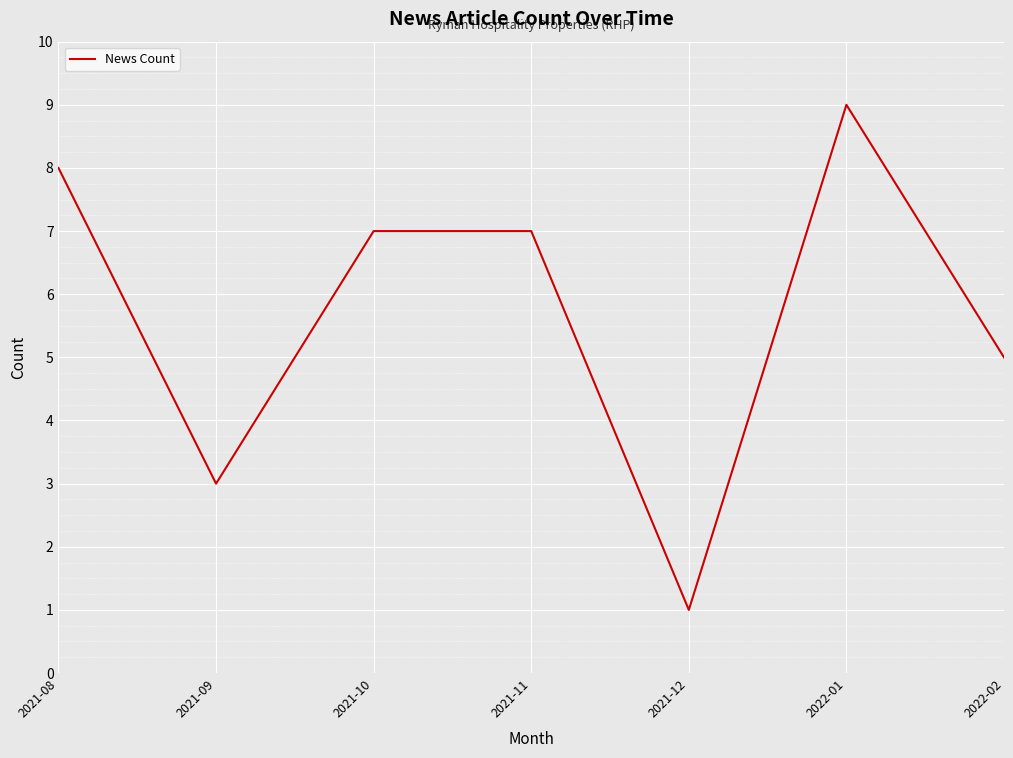

Which label corresponds to the largest value in the chart?

2022-01